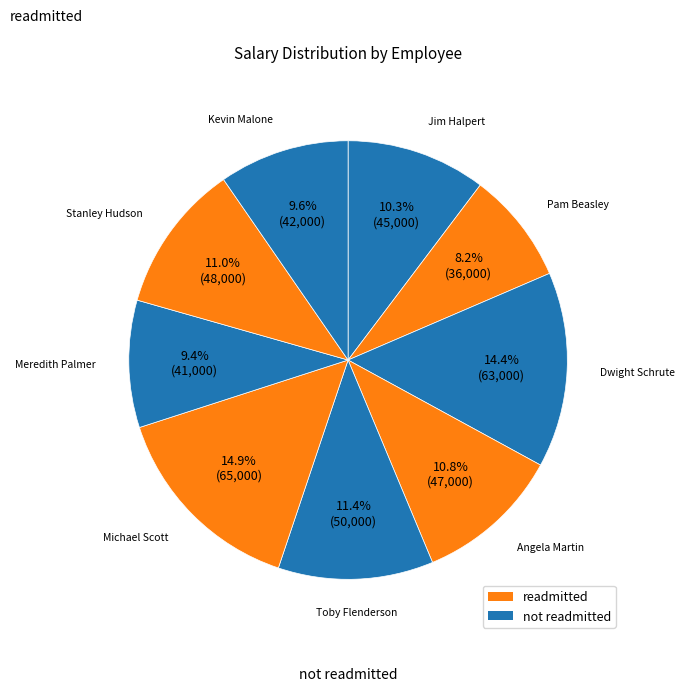

Count the number of slices in the pie.

9